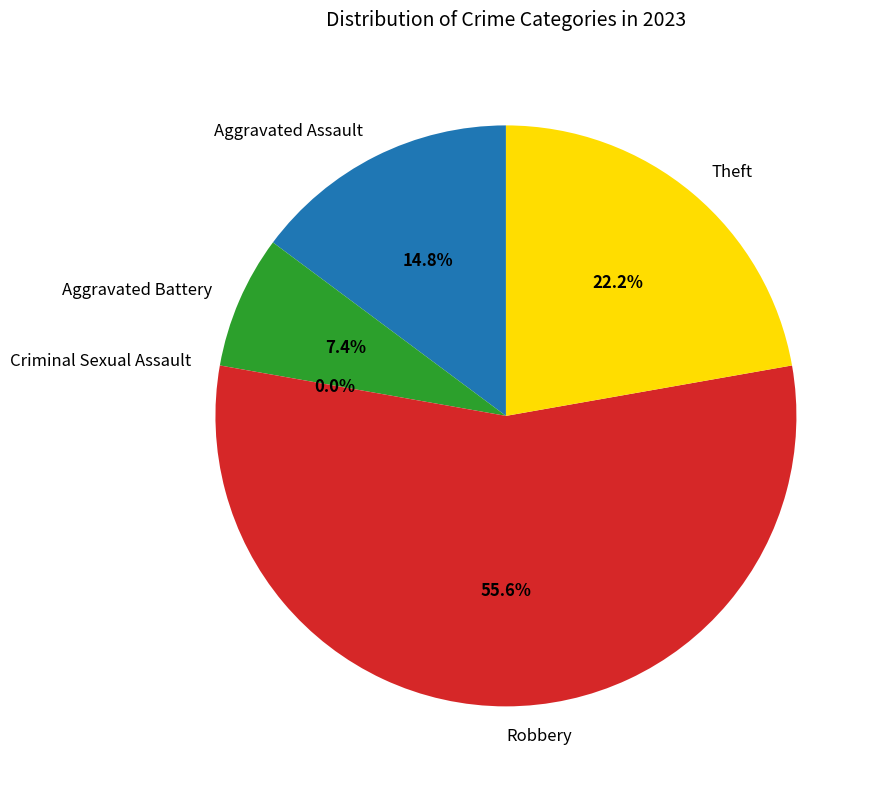

The Aggravated Battery slice represents 1% of the pie. True or false?

False